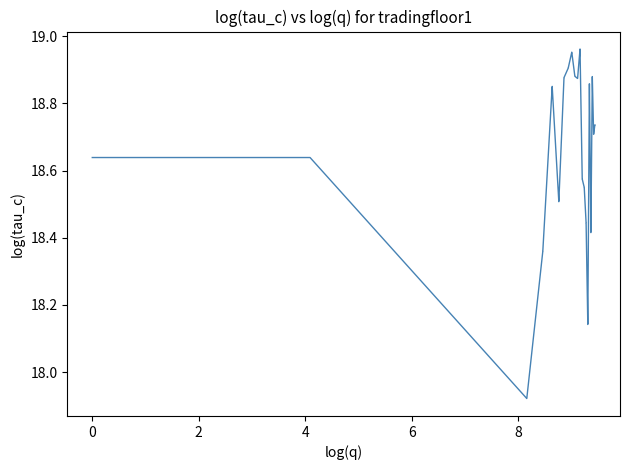

Is this an area chart (filled region under the line)?

No